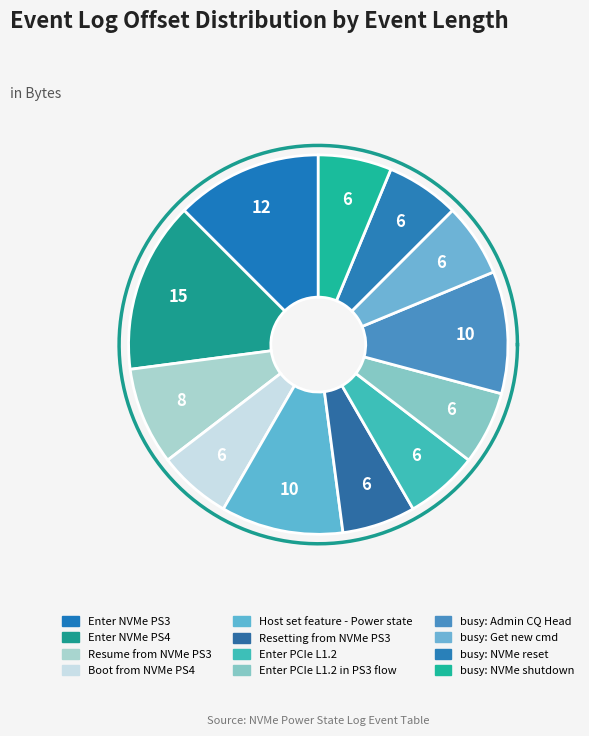

To the nearest percent, what is the average slice percentage?

8%